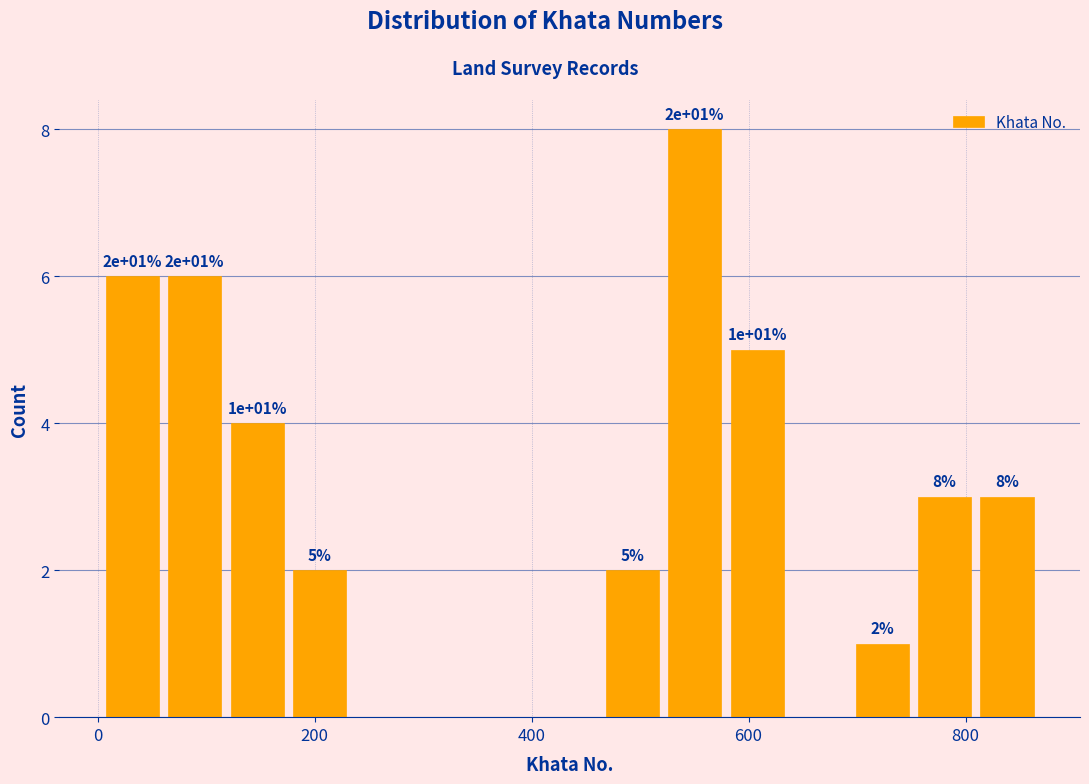

Around what value on the x-axis is the tallest bar? Give the approximate position of its centre, as read against the axis.

560